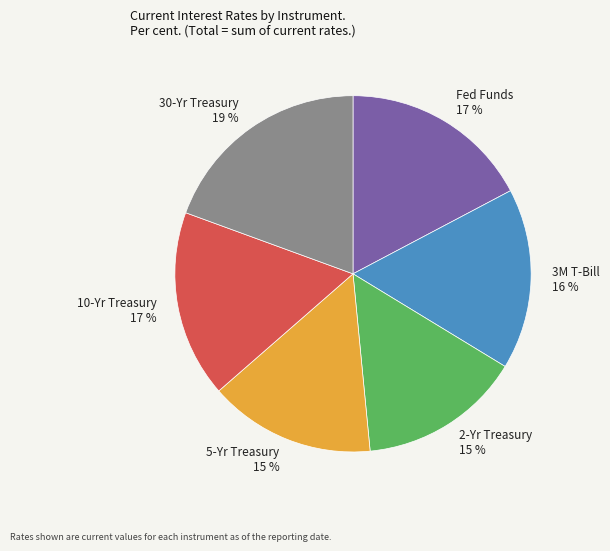

Approximately how many times larger is the value at 10-Yr Treasury 17 % compared to 30-Yr Treasury 19 %?

0.9